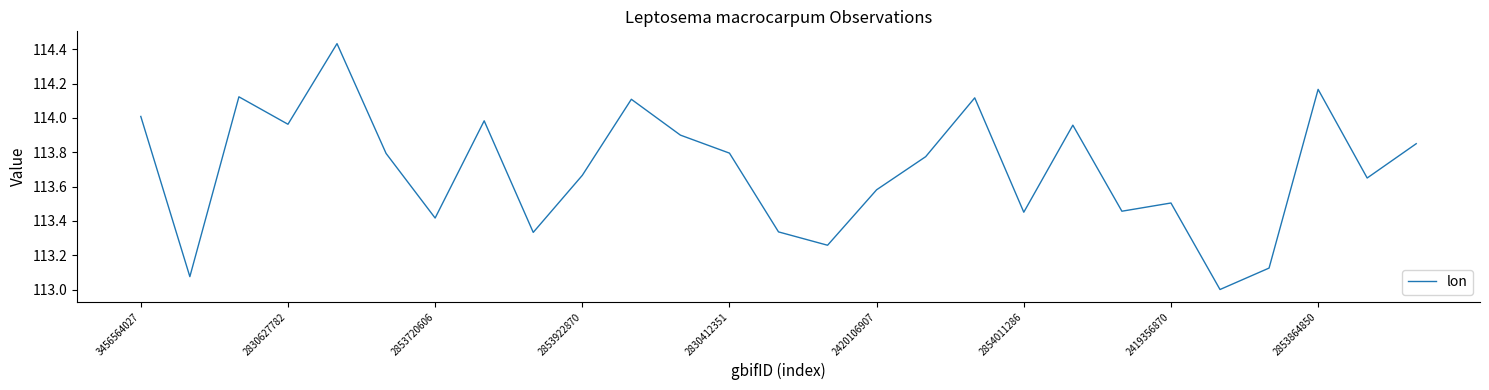

What is the smallest value displayed?

113.0